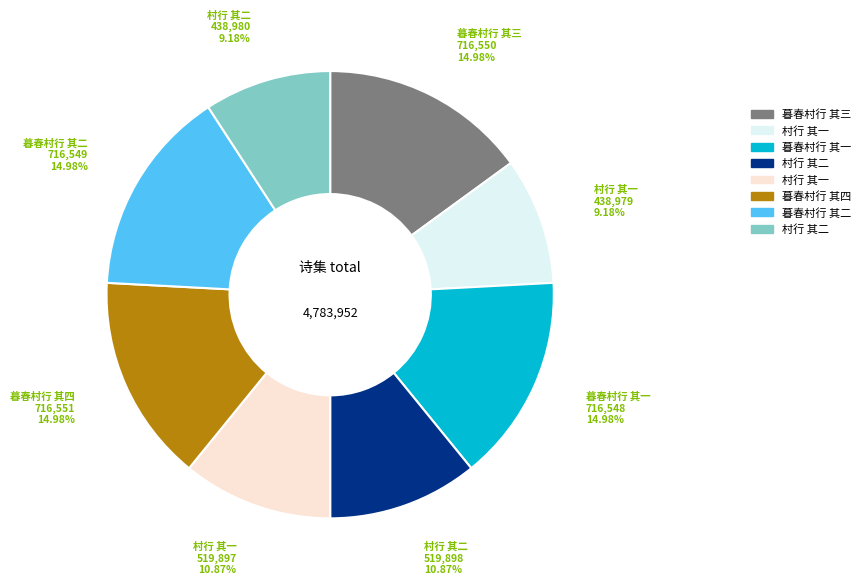

Is there any slice that represents more than half of the pie?

No